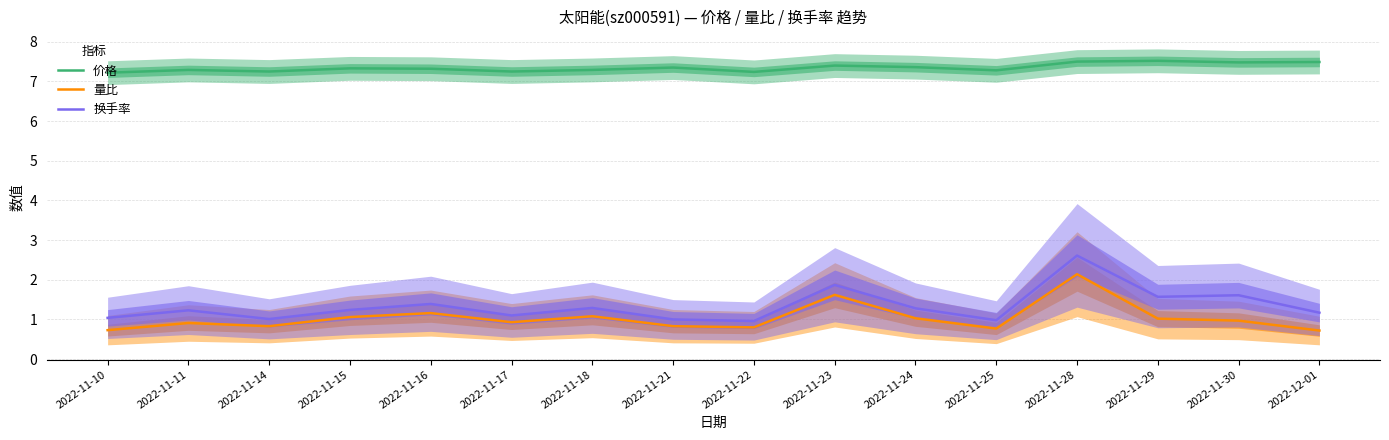

At which label is 量比 closest to 1?

2022-11-29